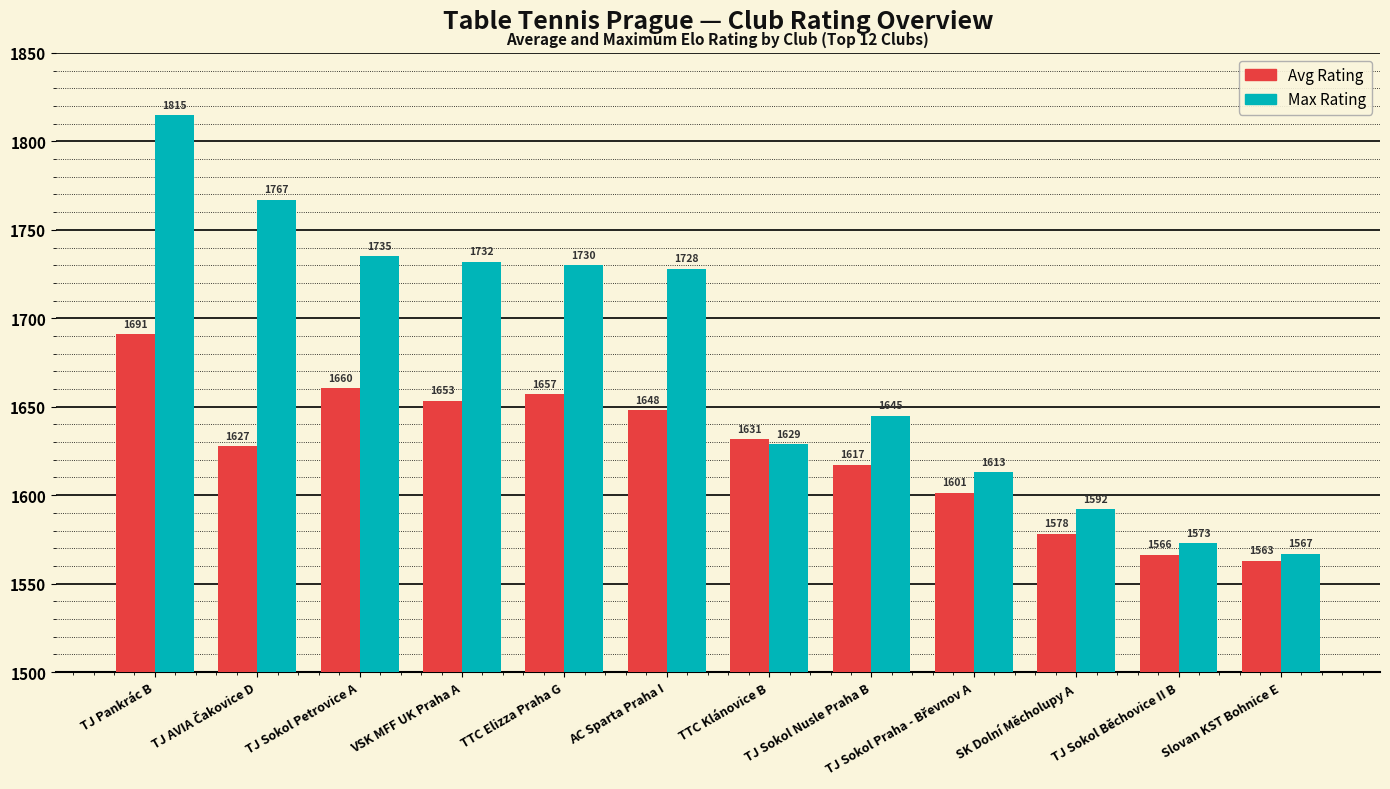

What is the difference between the second highest and minimum values in the Max Rating series?

200.0